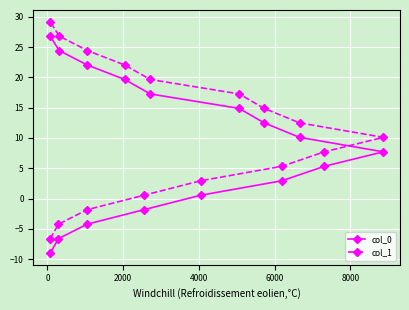

True or false: col_1 has more than 2 interior local peaks.

False